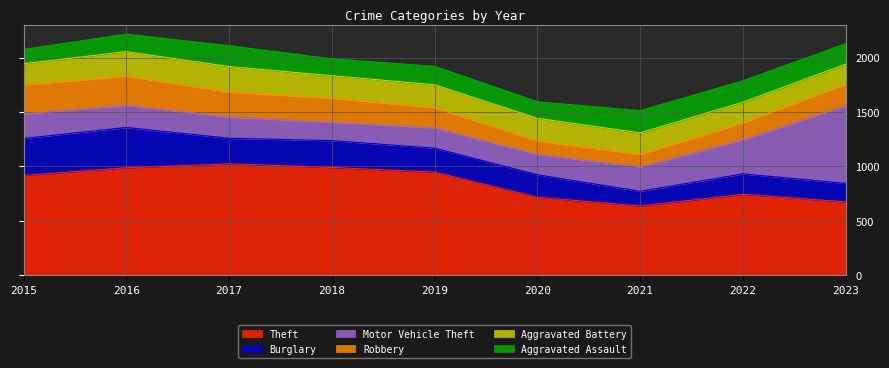

Reading left to right, extract all data points from this chart.

Theft: 918	988	1024	991	948	718	637	744	675
Burglary: 339	370	235	246	220	206	135	188	170
Motor Vehicle Theft: 225	203	195	170	187	187	225	315	713
Robbery: 267	269	229	220	185	124	114	154	197
Aggravated Battery: 194	224	234	206	210	207	197	189	184
Aggravated Assault: 131	160	191	155	169	152	204	196	188